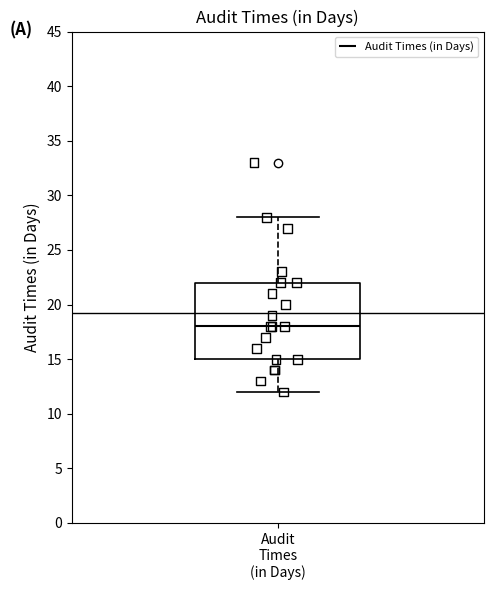

Where is the lower edge of the box for Audit Times (in Days) on the y-axis? The values are not printed on the chart, so give them approximately, as read against the axis.

15